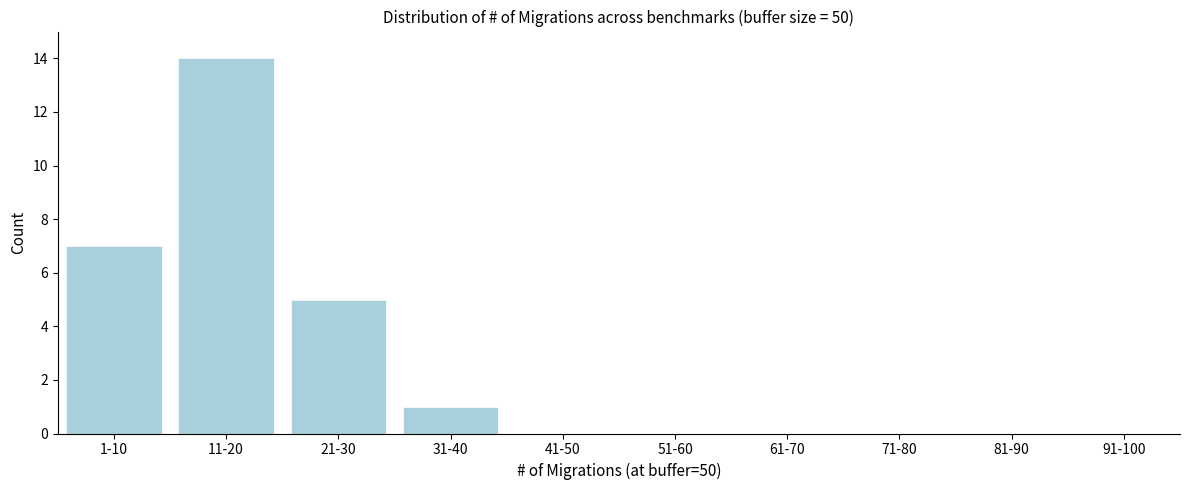

Reading left to right, list all the values displayed in this chart.

1-10=7	11-20=14	21-30=5	31-40=1	41-50=0	51-60=0	61-70=0	71-80=0	81-90=0	91-100=0